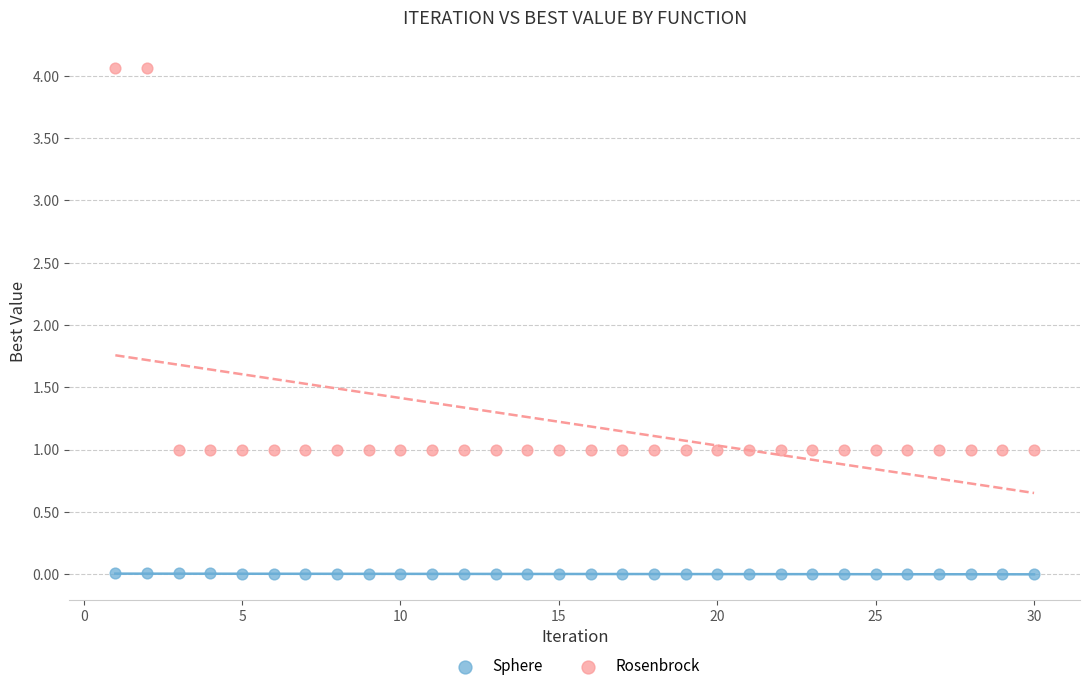

Which series reaches the minimum Y coordinate?

Sphere